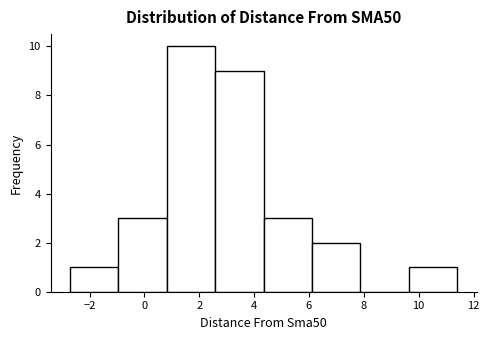

Over which range of the x-axis is the bar tallest?

0.8 to 2.6